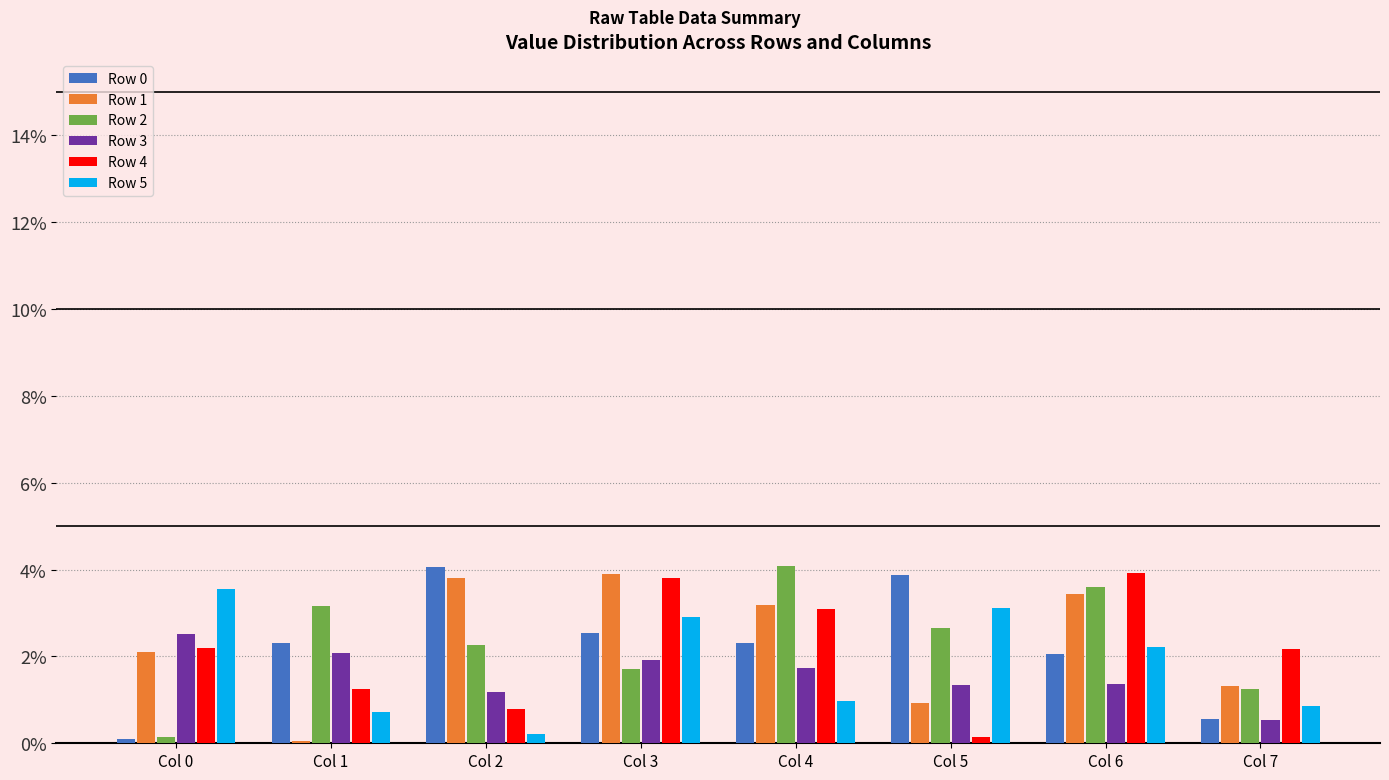

What is the average value of the Row 2 series?

2.4